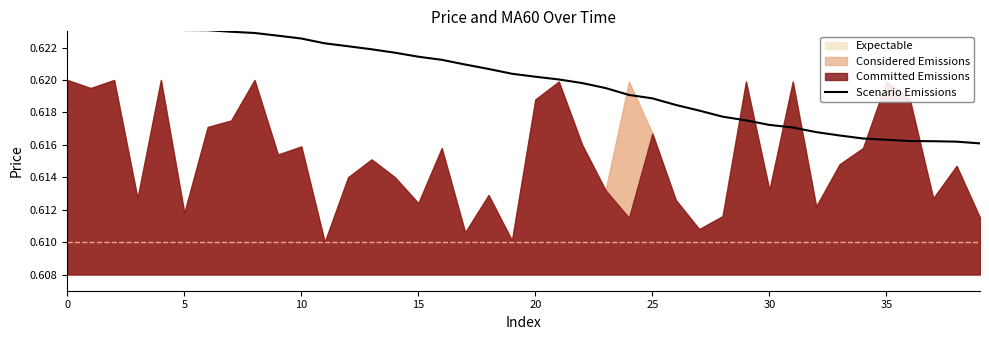

True or false: the data shows 0.3 at 23.

False